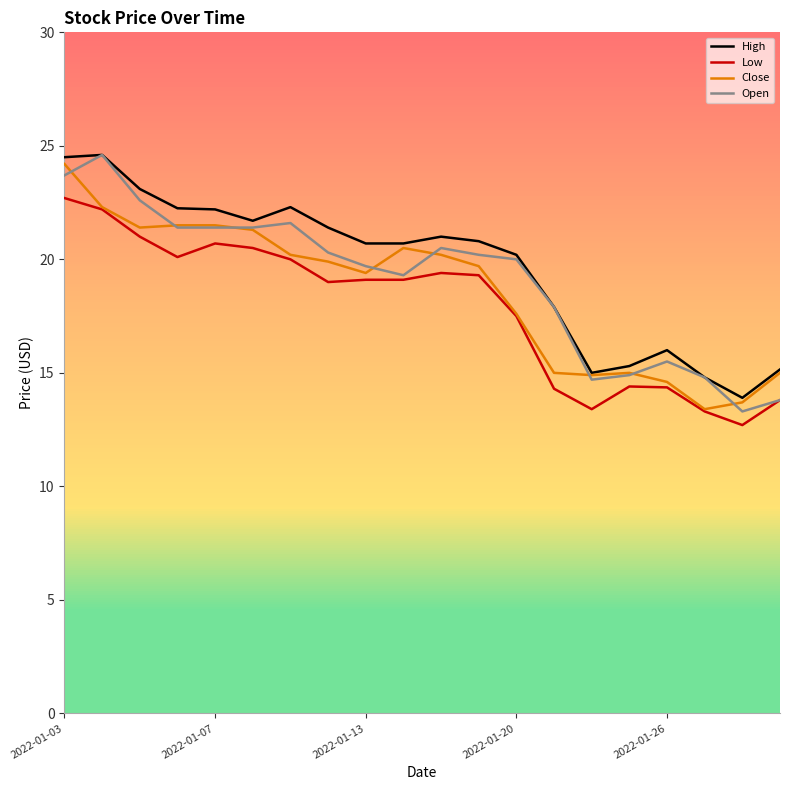

What is the smallest value displayed?

12.7